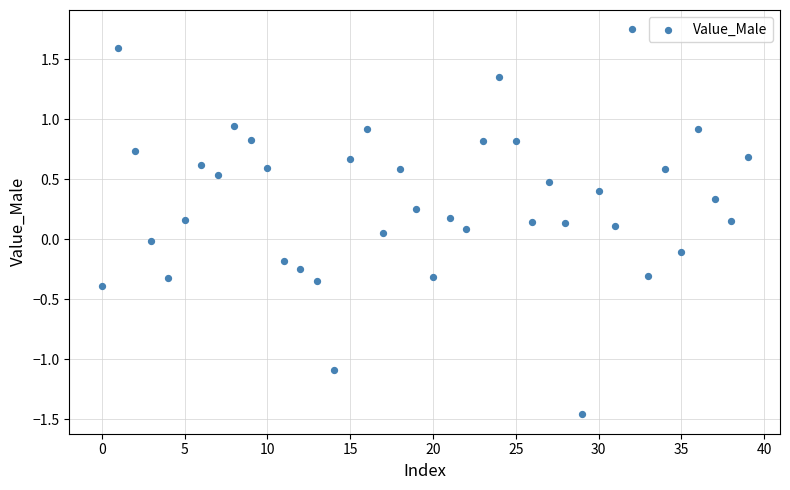

What is the range of Y values (max minus min)?

3.2